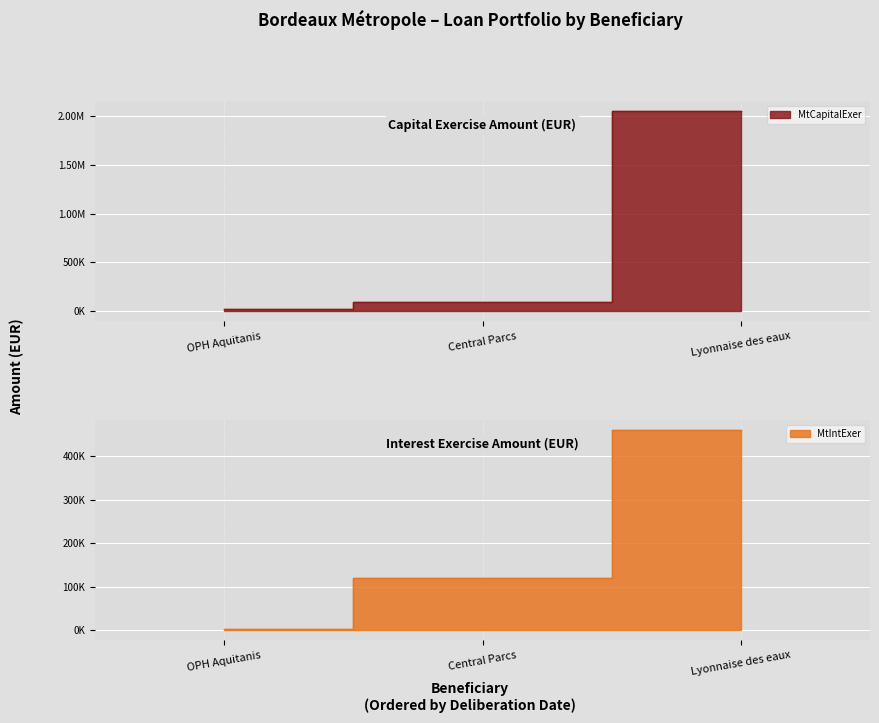

What is the sum of all MtCapitalExer values?

2168957.2